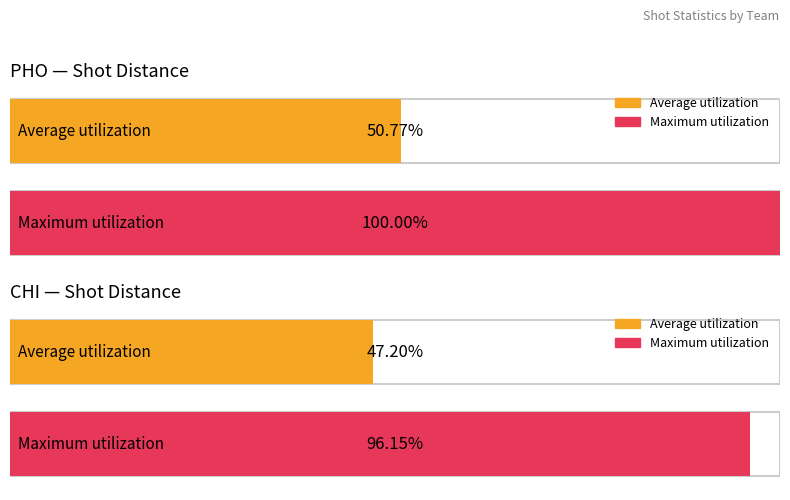

At which label is Average shotX closest to 27?

CHI